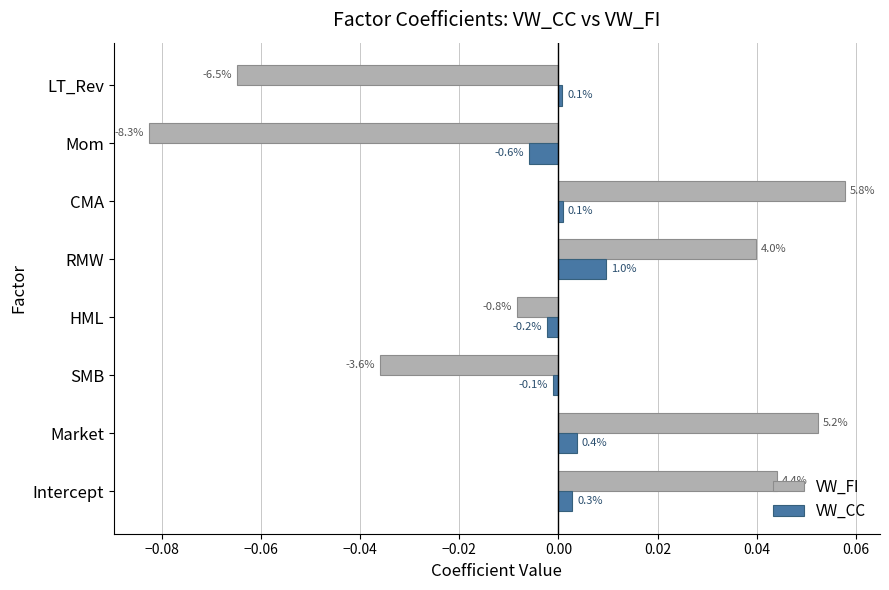

What are all the series names shown in the legend?

VW_FI, VW_CC